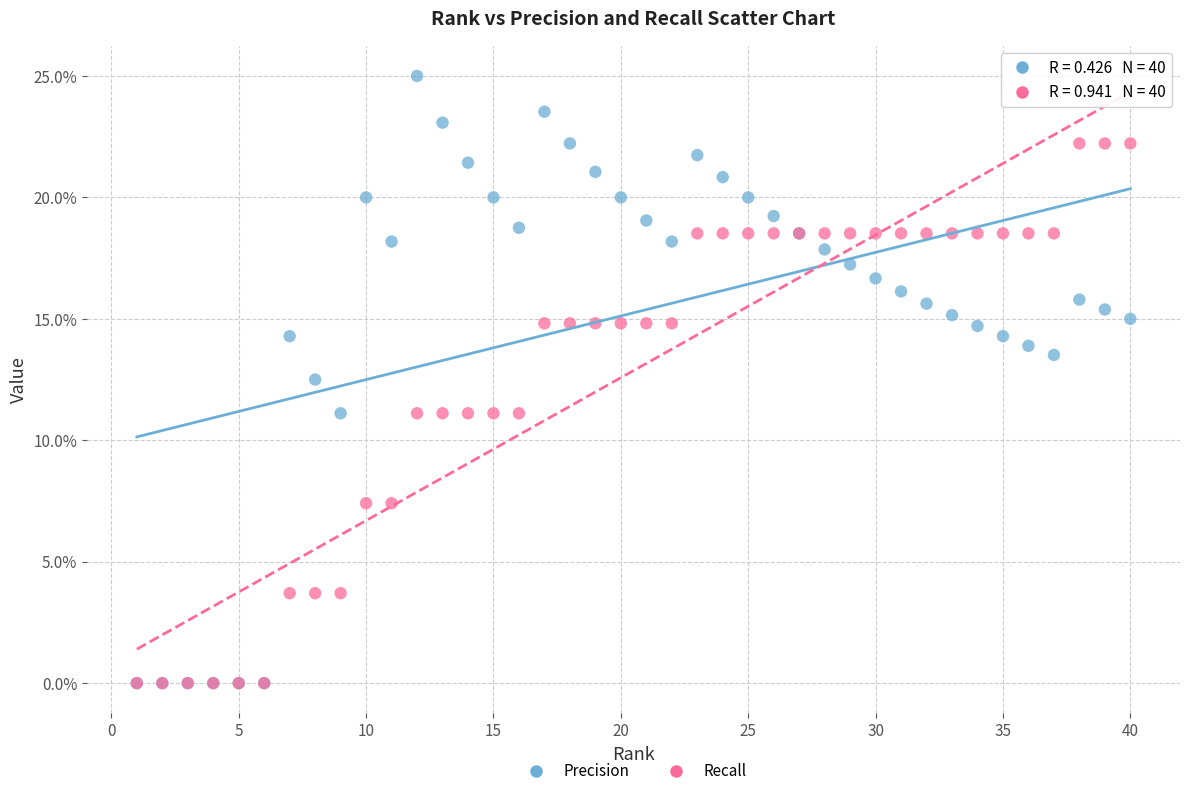

Which series has the widest spread of Y values?

Precision